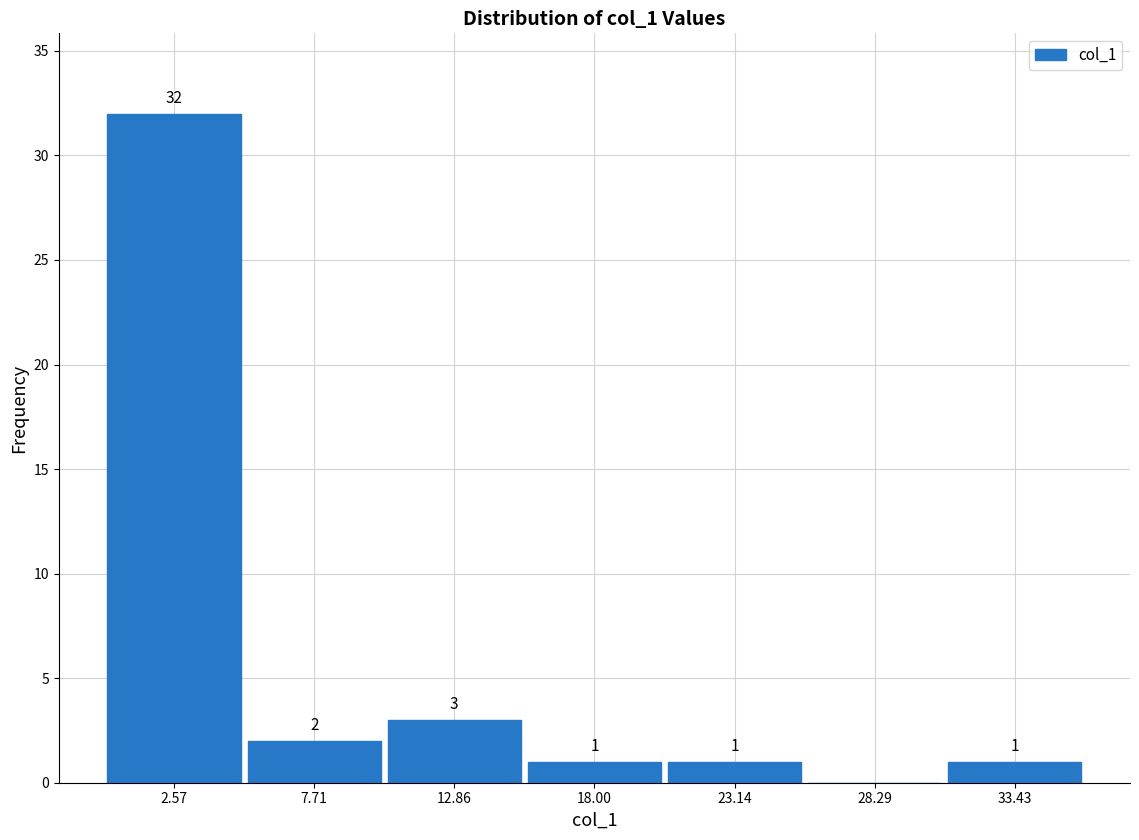

Which range on the x-axis has the tallest bar?

0 to 5